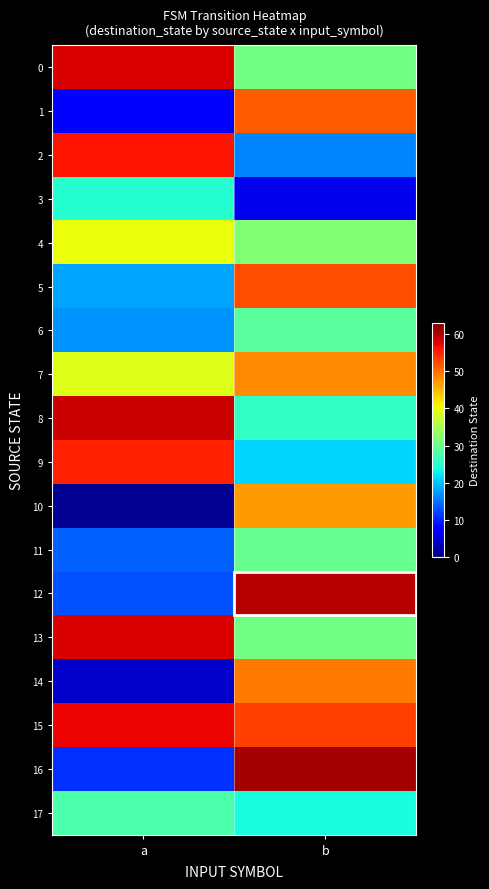

What is the total value across all series at a?

561